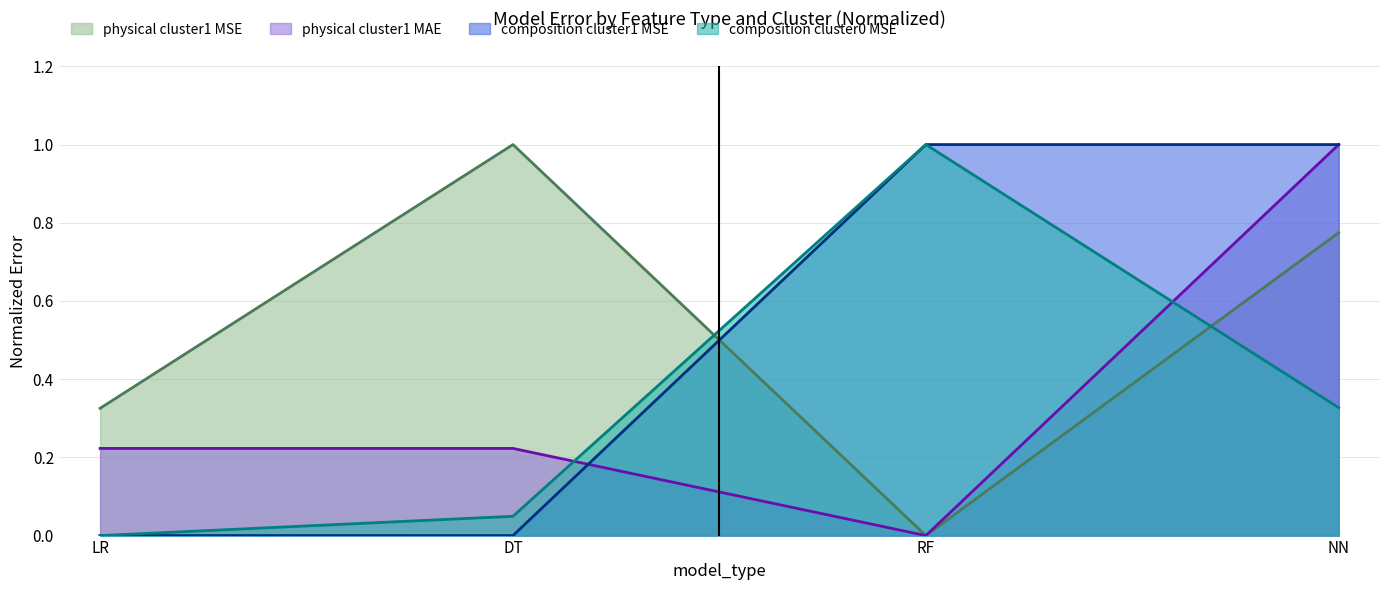

What is the difference between the maximum and minimum values in the composition_cluster1_MSE series?

1.0